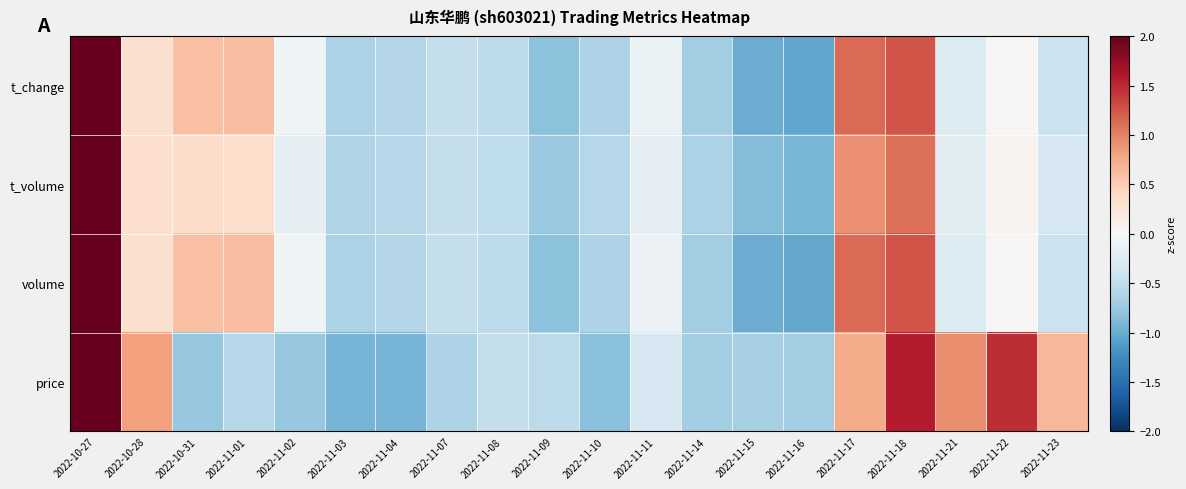

At how many categories does at least one series exceed 2?

1